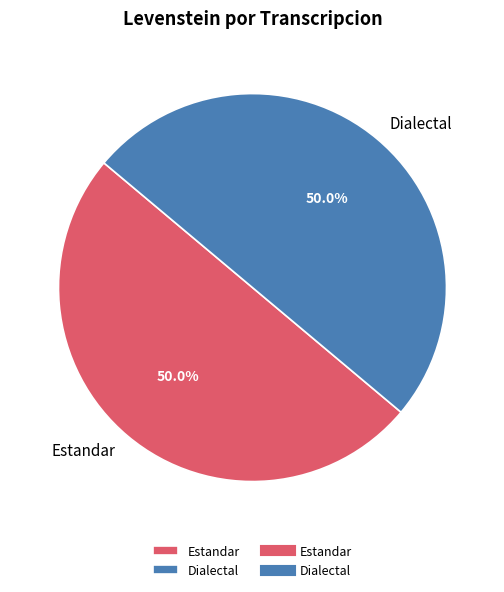

What is the ratio of the value at Dialectal to the value at Estandar?

1.0